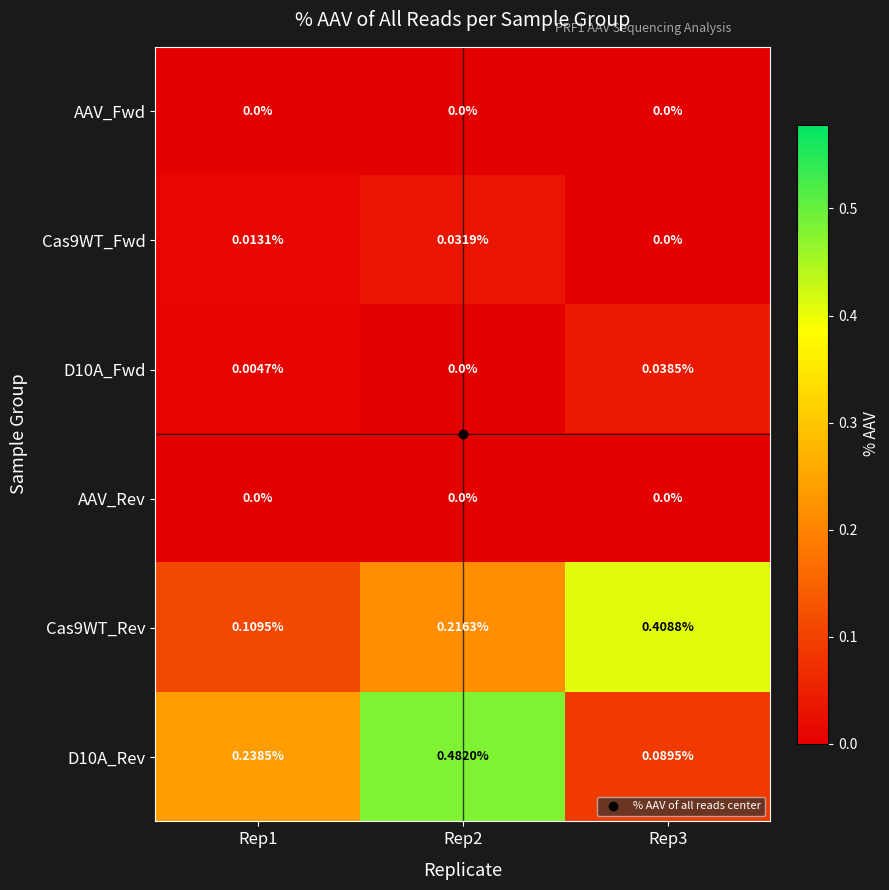

Which series has the widest spread of values?

D10A_Rev